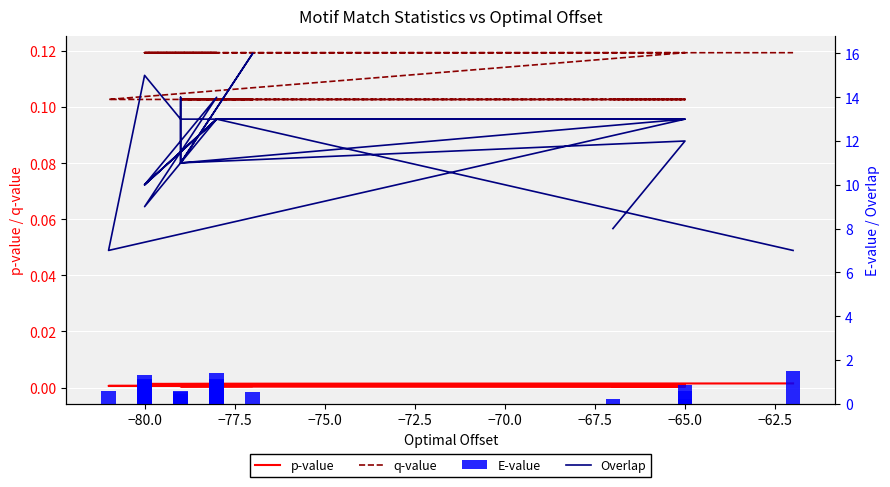

How many bars are there in total?

80